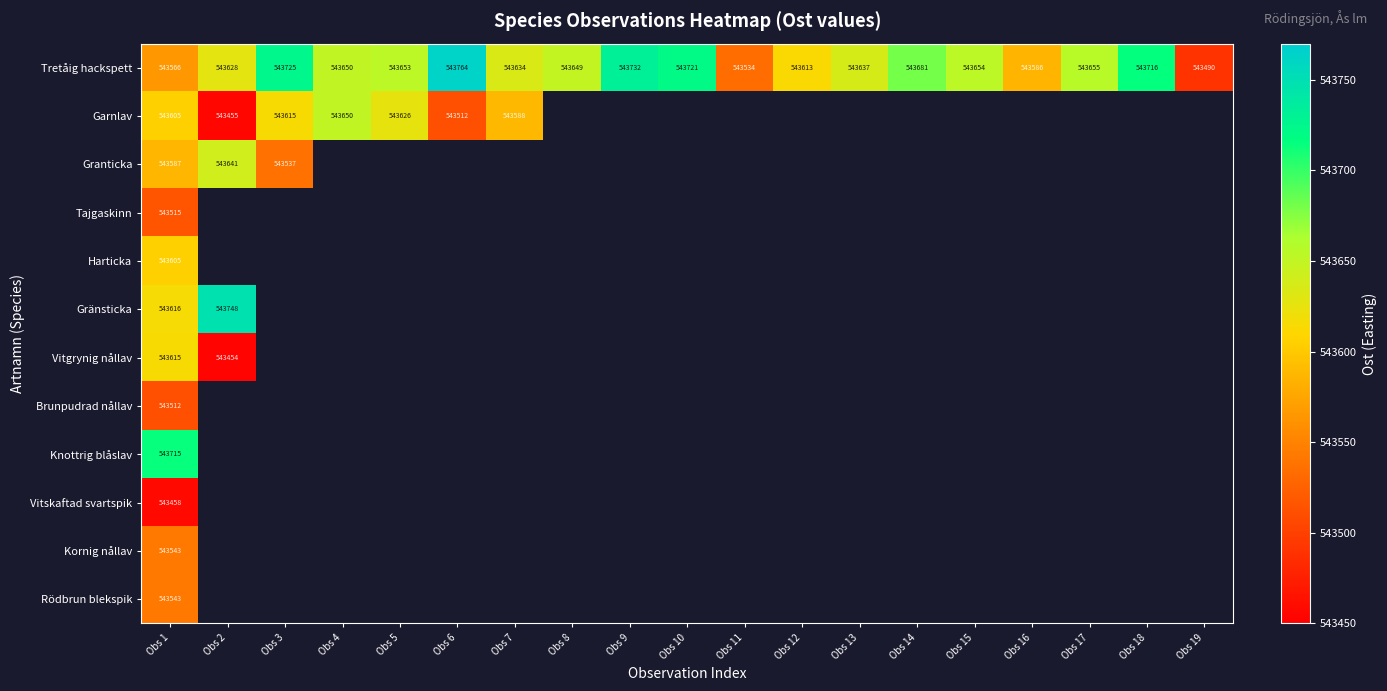

What is the spread (max minus min) of values at Obs 1?

257.0